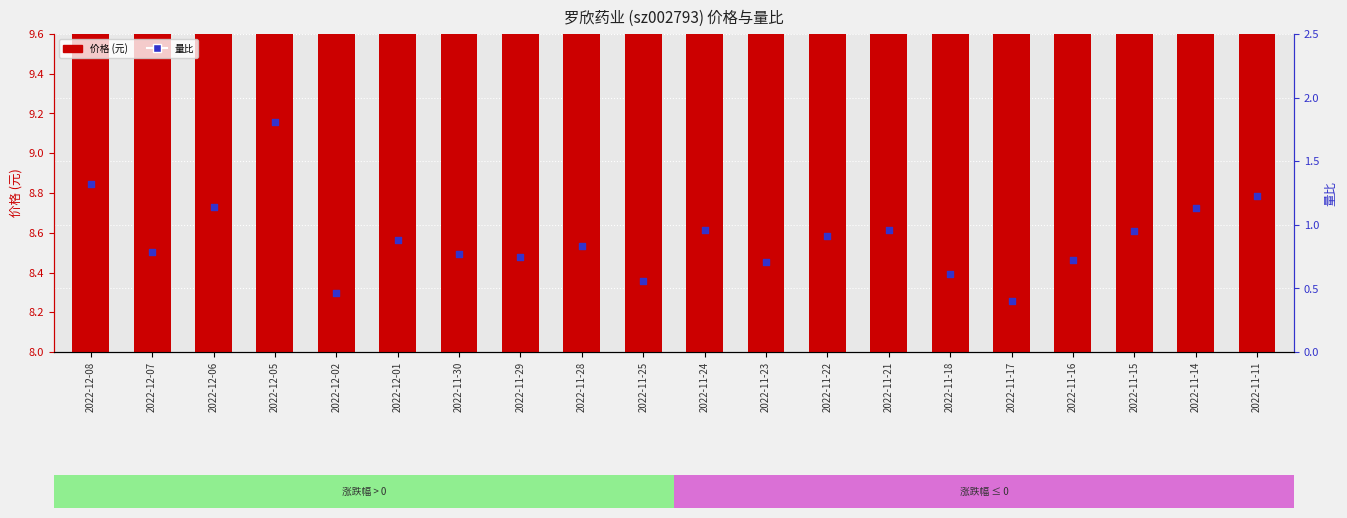

Which series contains the lowest Y value?

量比